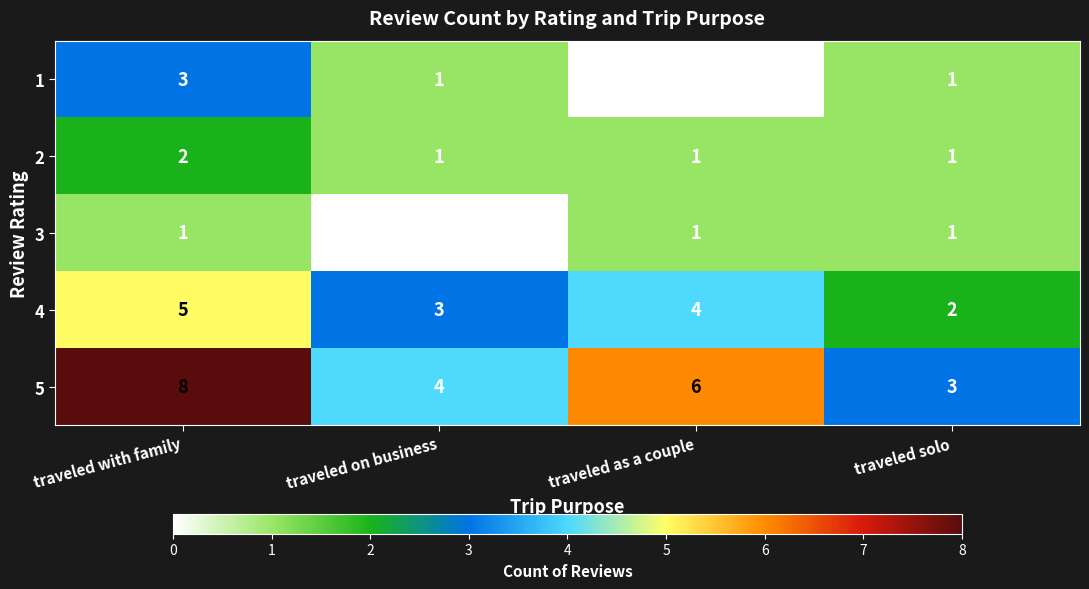

Reading left to right, transcribe all the data shown in this chart.

1: traveled with family=3	traveled on business=1	traveled as a couple=0	traveled solo=1
2: traveled with family=2	traveled on business=1	traveled as a couple=1	traveled solo=1
3: traveled with family=1	traveled on business=0	traveled as a couple=1	traveled solo=1
4: traveled with family=5	traveled on business=3	traveled as a couple=4	traveled solo=2
5: traveled with family=8	traveled on business=4	traveled as a couple=6	traveled solo=3